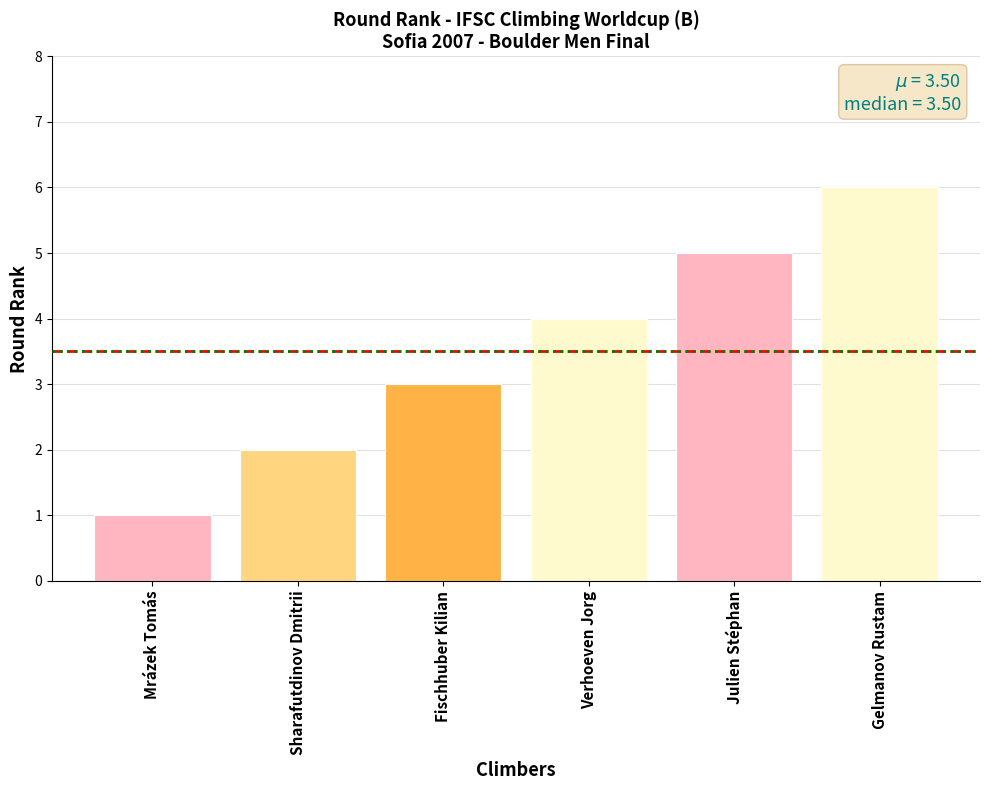

What is the change in value from Mrázek Tomás to Verhoeven Jorg?

+3